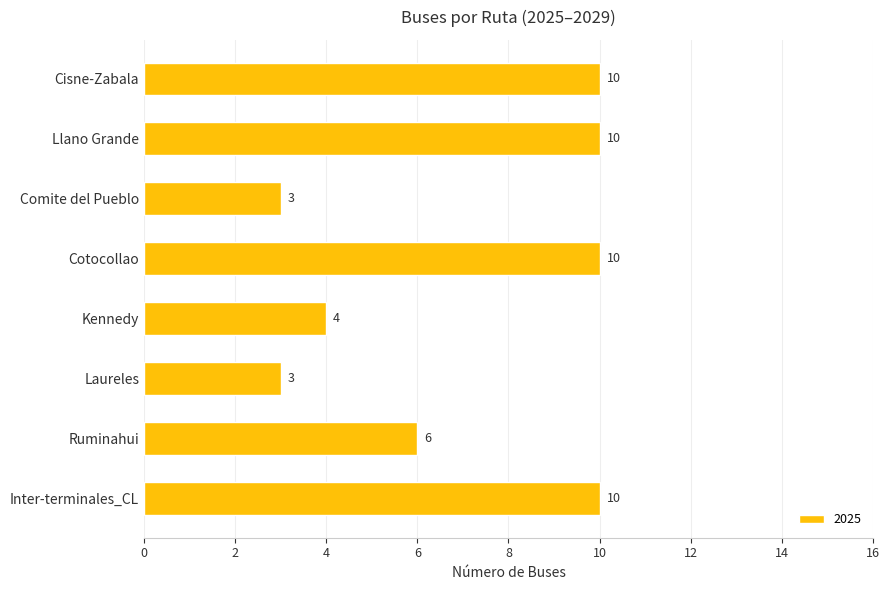

Which has a higher value, Ruminahui or Comite del Pueblo?

Ruminahui